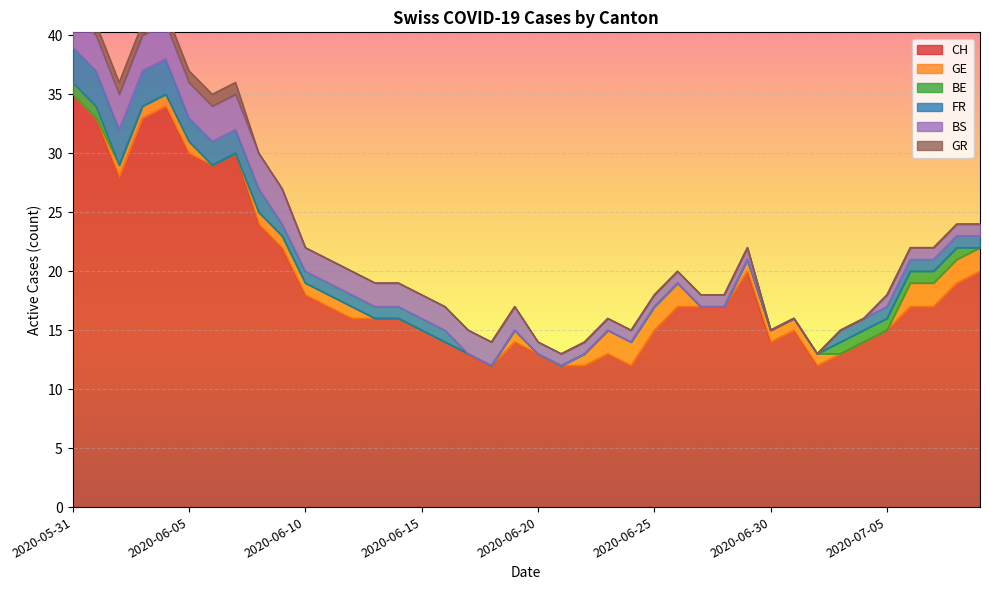

How many values in BS are above zero?

35